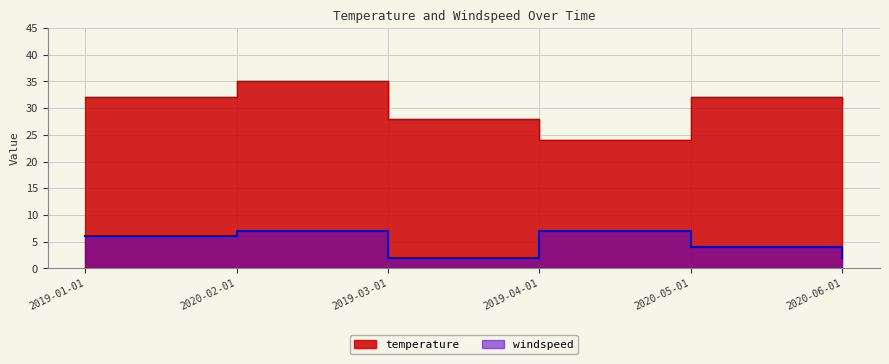

Where is the first local minimum for temperature?

2019-04-01